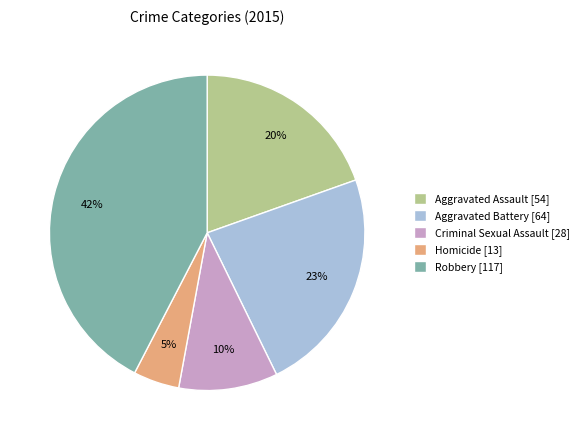

True or false: Aggravated Assault accounts for 20% of the total.

True